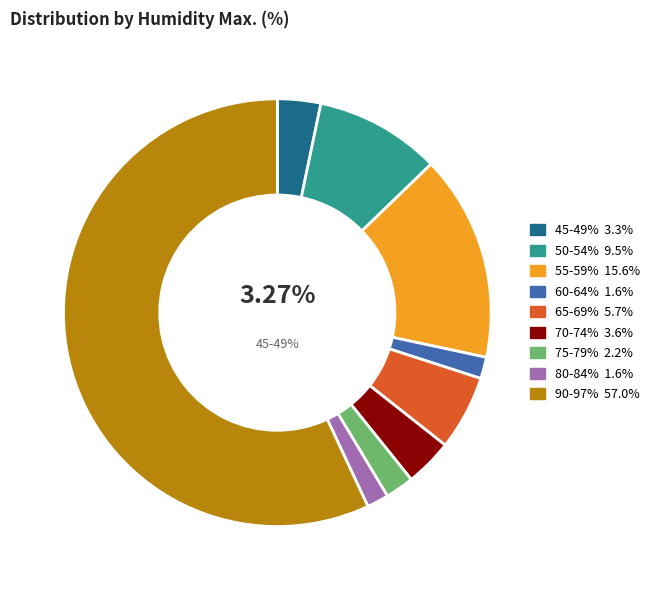

Combined, do 75 - 85 and 35 - 45 account for over 50%?

No